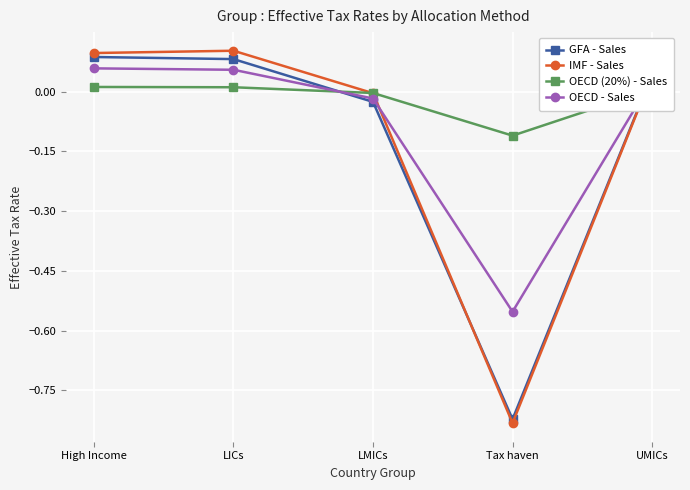

What is the label of the 2nd point from the right?

Tax haven